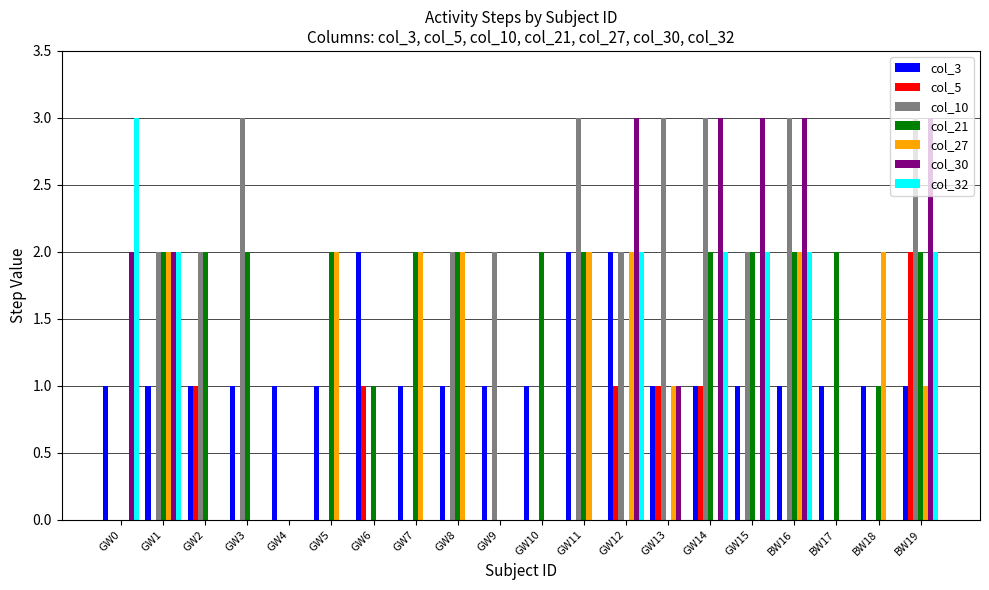

Is it true that col_30 equals 0 at BW17?

True